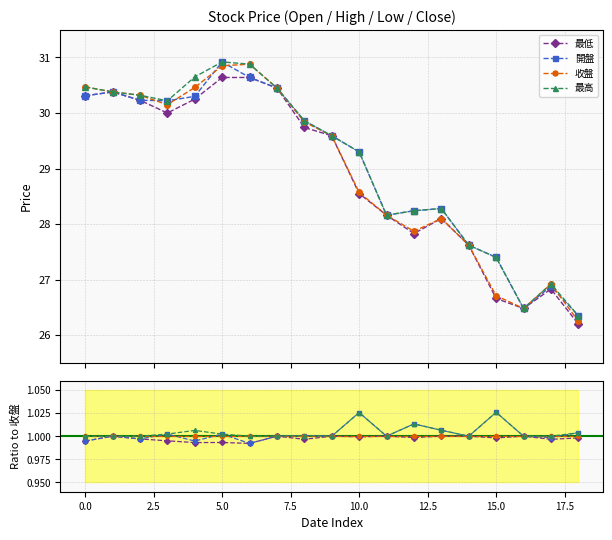

The 收盤 series shows 1.0 at 12. True or false?

True